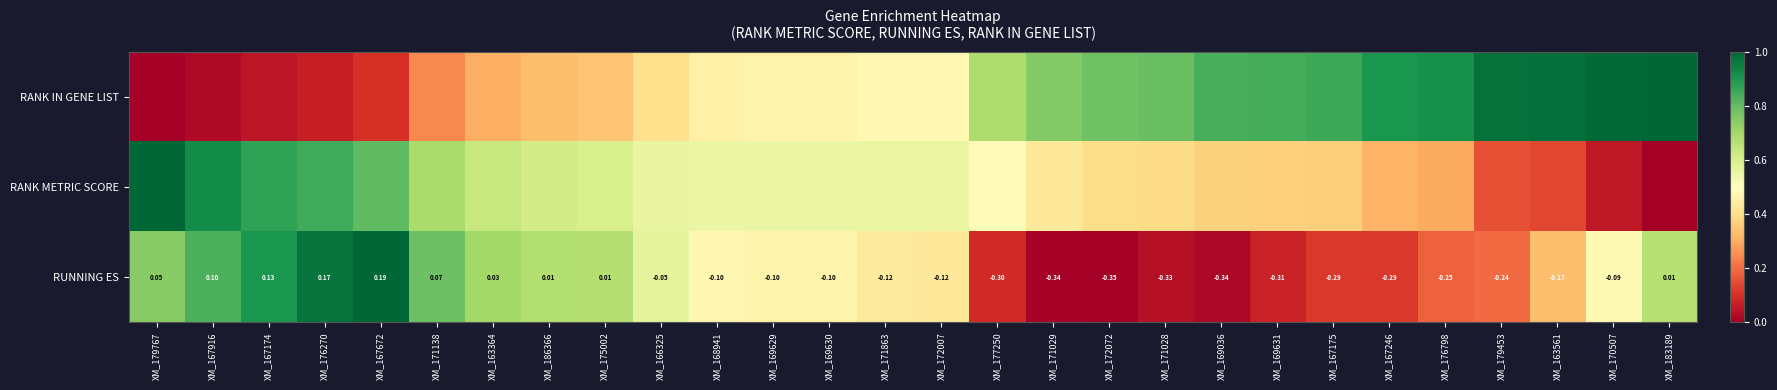

What is the approximate value of RANK IN GENE LIST at XM_167246?

0.9